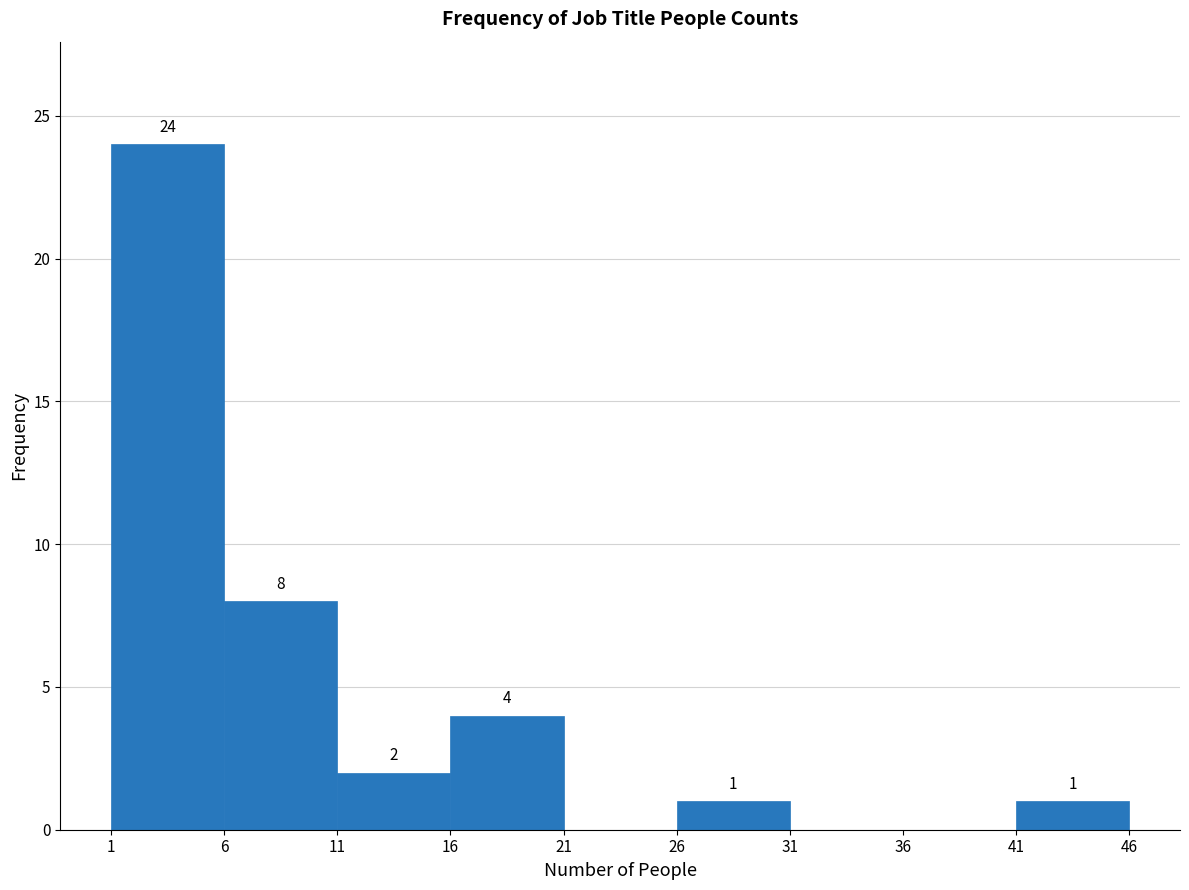

Which range on the x-axis has the tallest bar?

1 to 6